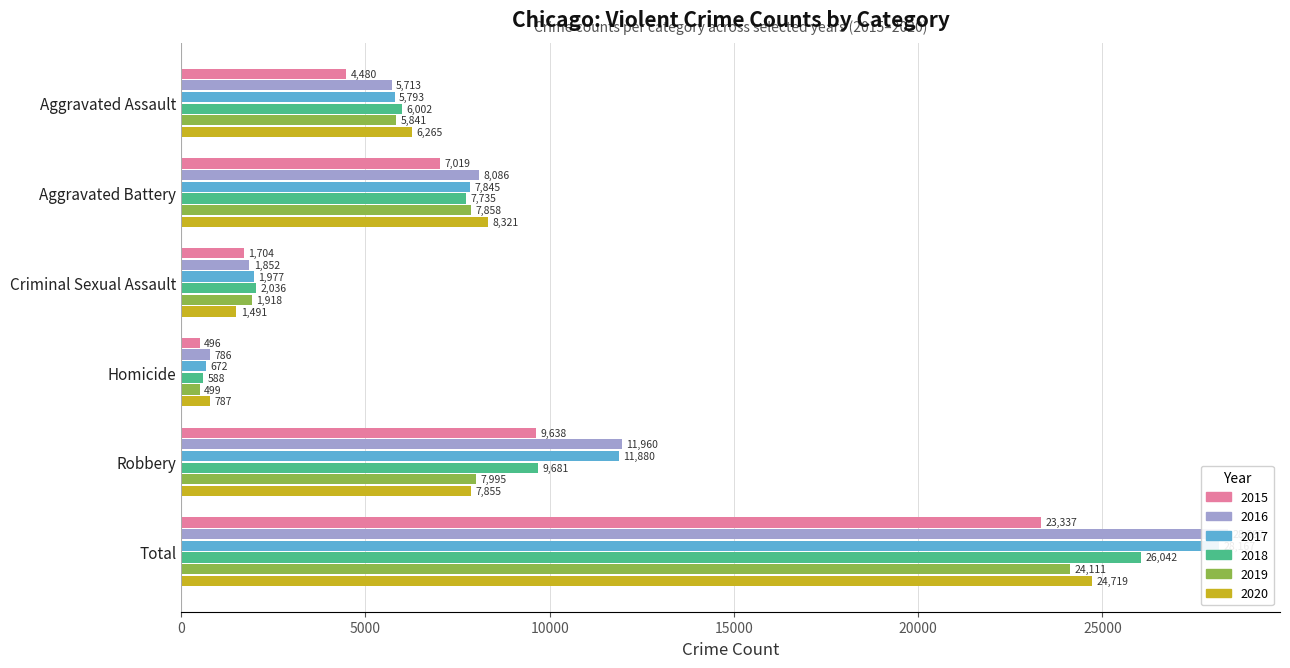

How many bars are there in each group?

6